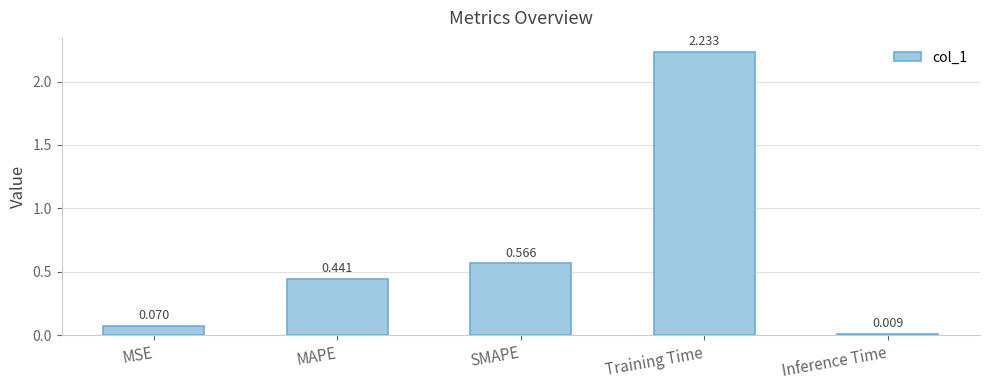

At which label is the value closest to 1?

SMAPE